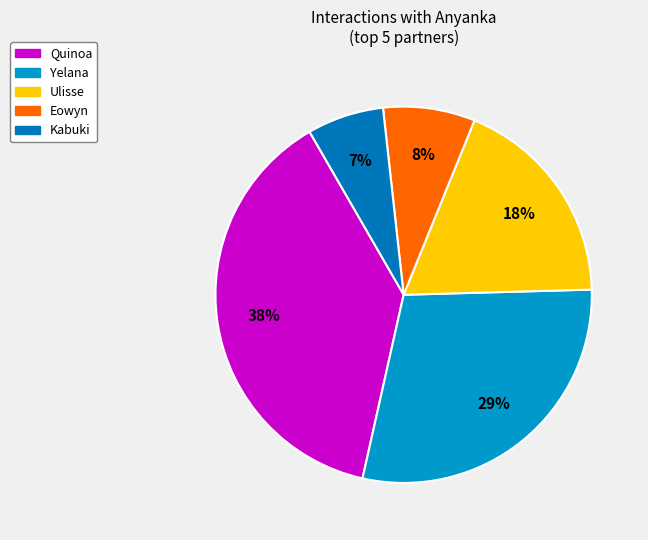

How many segments does this pie chart have?

5